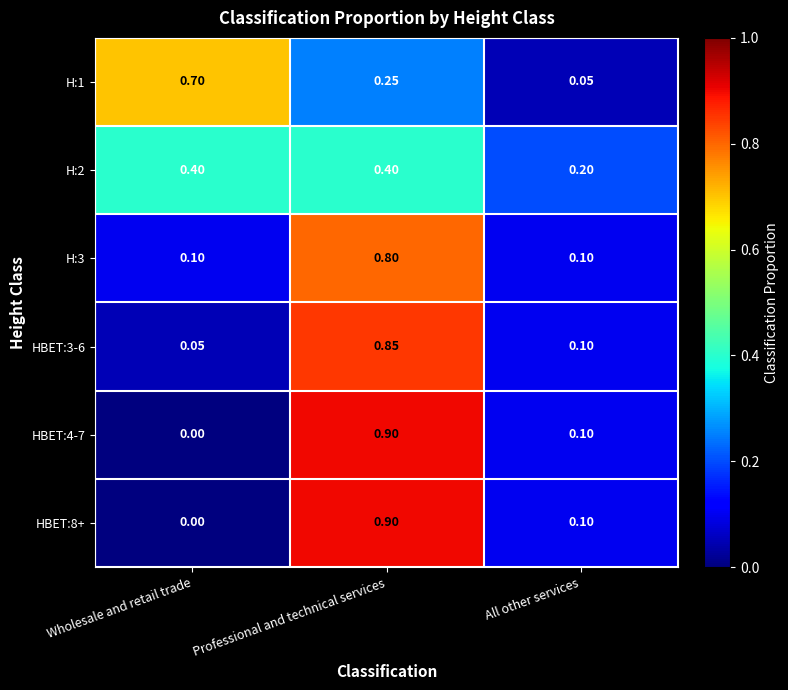

Rank the categories by HBET:8+ value from lowest to highest.

Wholesale and retail trade, All other services, Professional and technical services